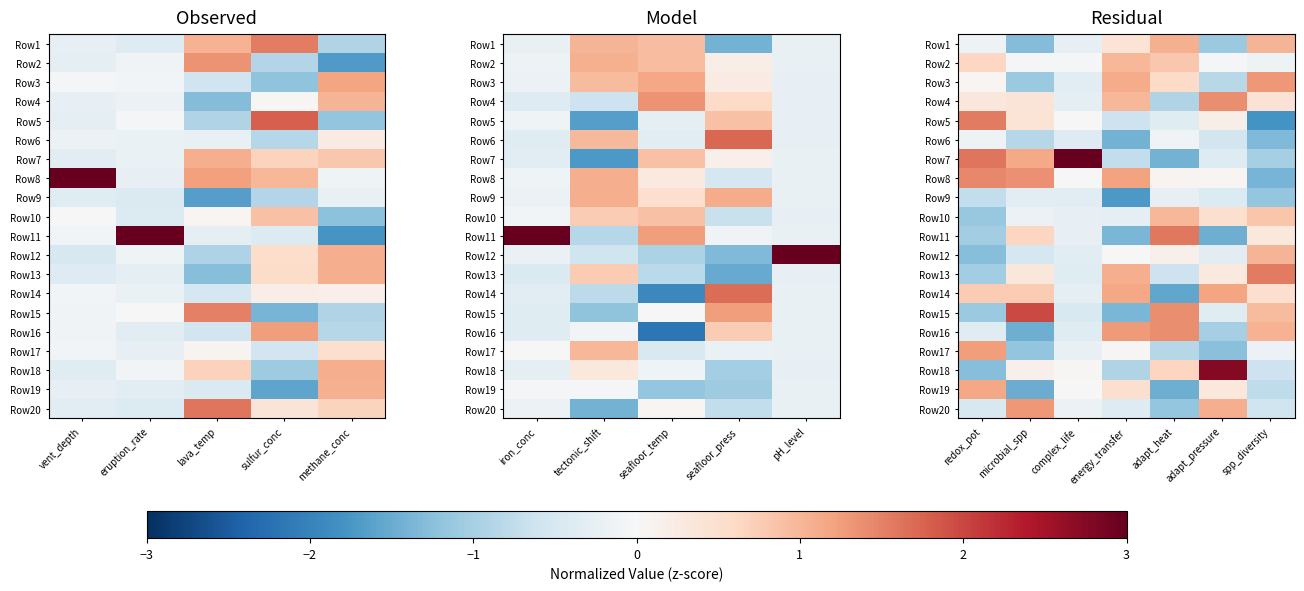

Which has a higher value, adapt_pressure or adapt_heat?

adapt_heat